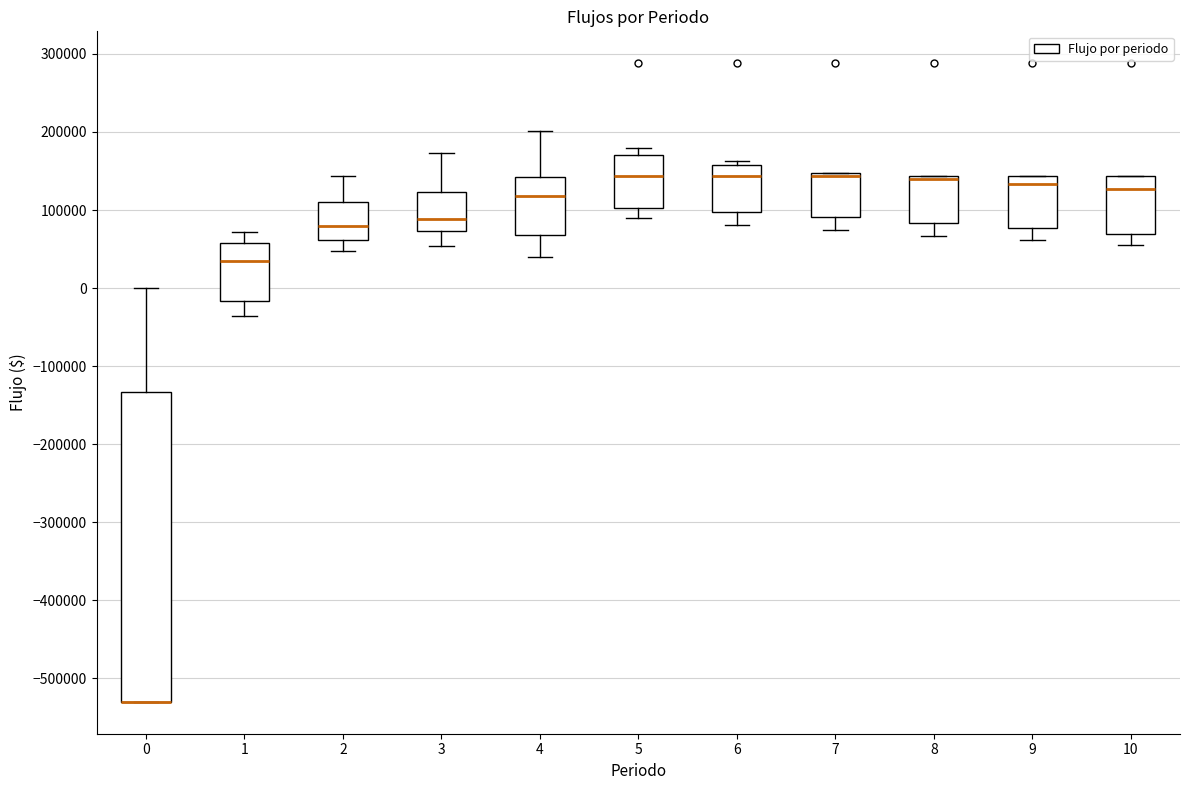

Where does the median line of the box at x = 4 sit on the y-axis? The values are not printed on the chart, so give them approximately, as read against the axis.

120000